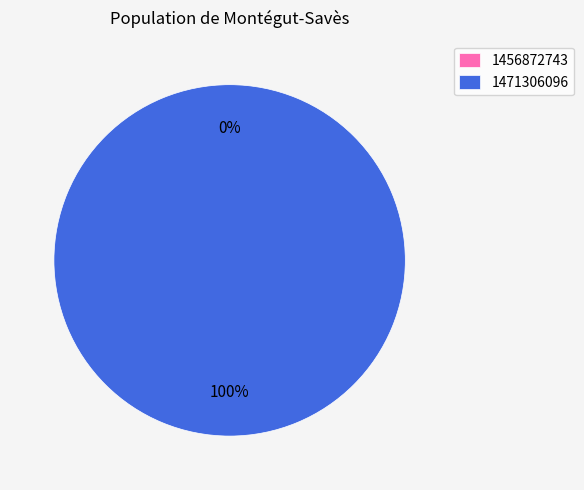

How much of the chart is everything except 1456872743?

100.0%